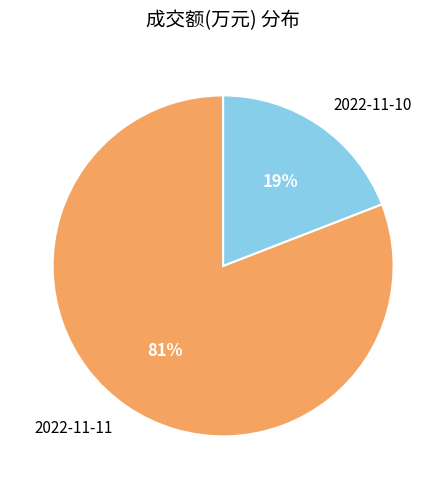

Is the sum of 2022-11-11 and 2022-11-10 greater than half?

Yes